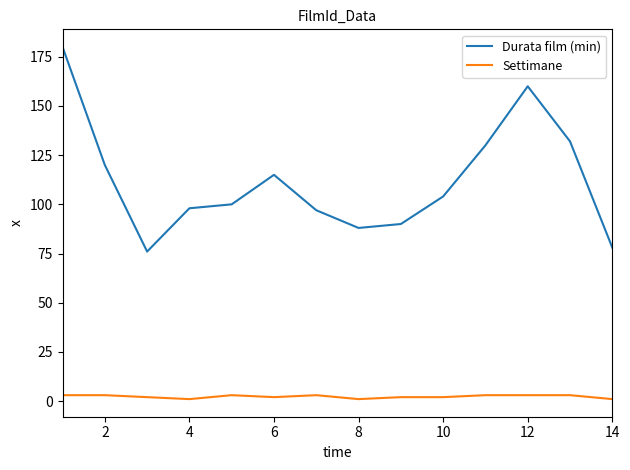

Rank the series by their maximum value, from highest to lowest.

Durata film (min), Settimane